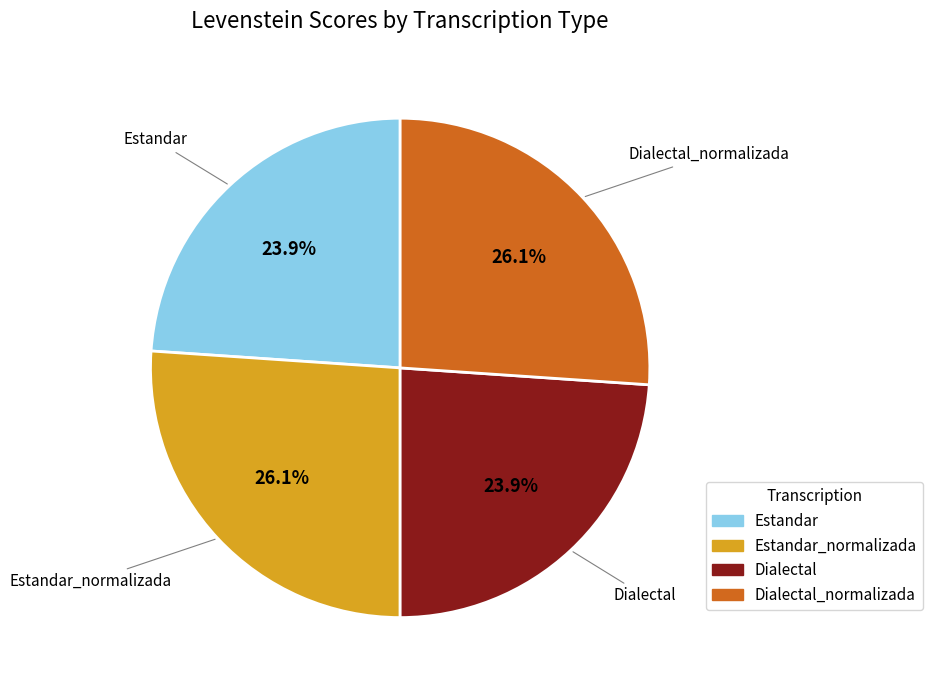

Is there a majority slice in this chart?

No